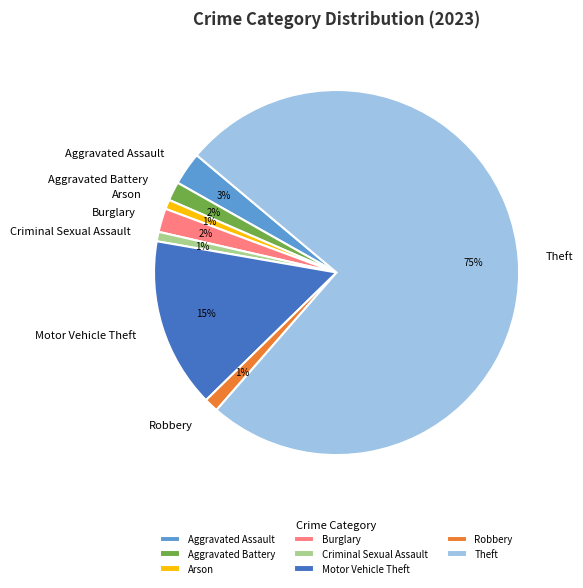

To the nearest percent, what percentage of the pie is Theft?

75%